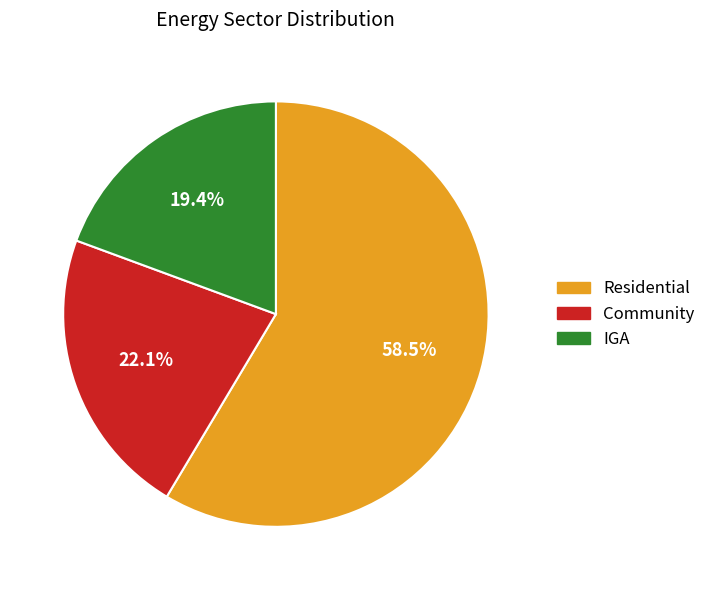

What is the change in value from Residential to Community?

-30793367.7